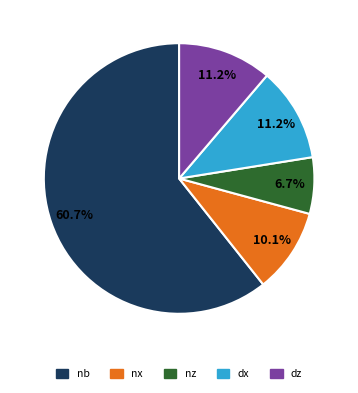

What percentage is the nx slice, to the nearest percent?

10%